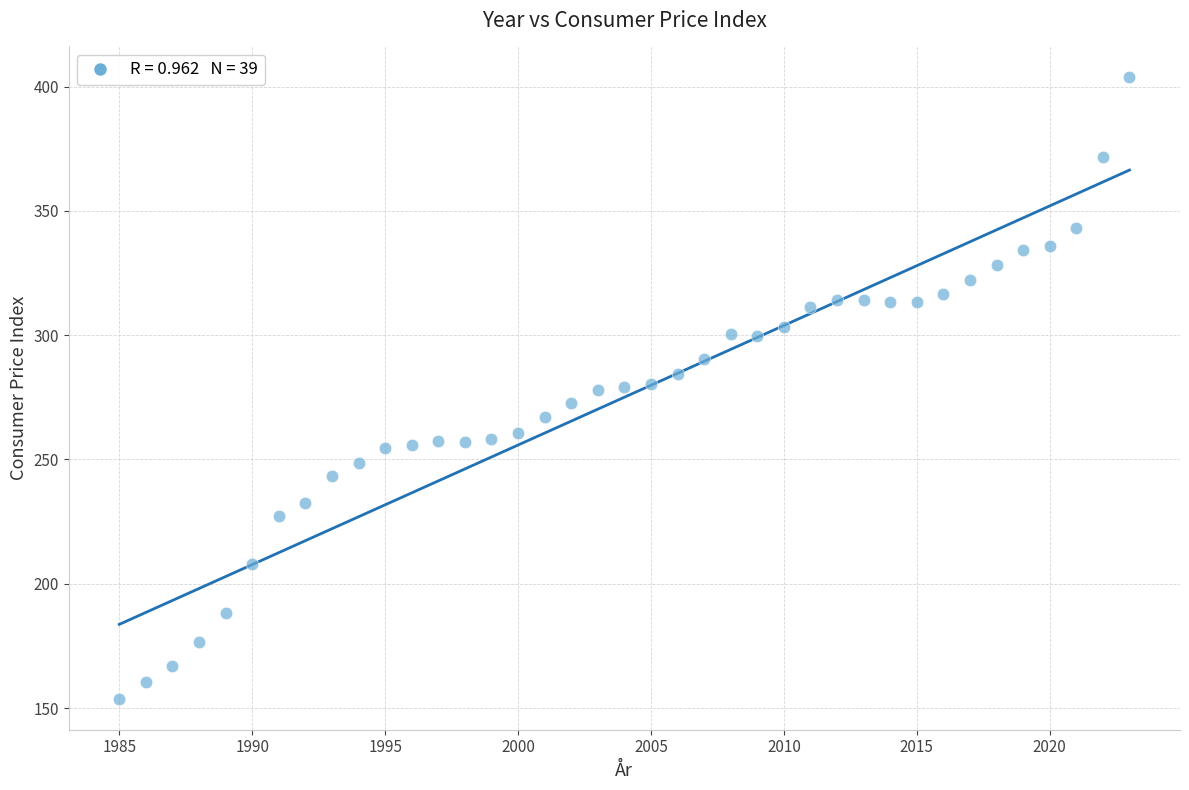

What is the range of X values (max minus min)?

38.0